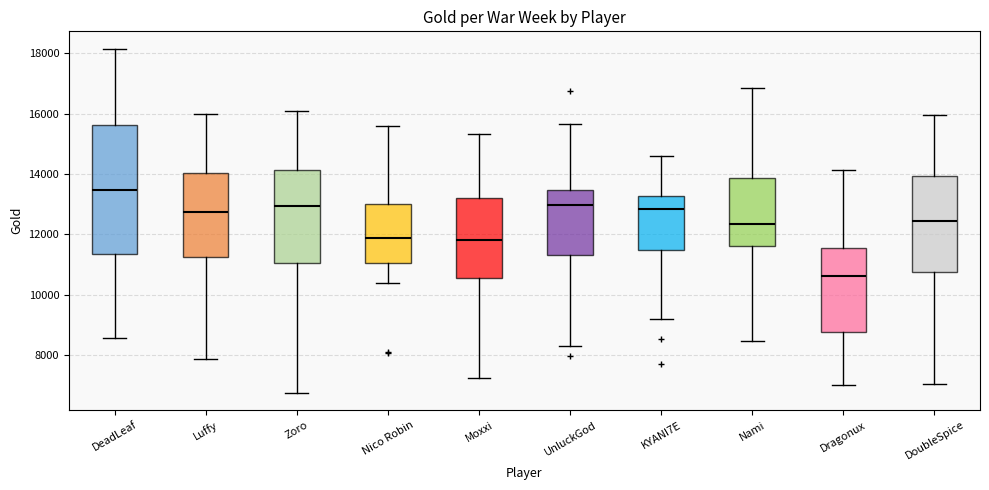

Reading left to right, read every box against the y-axis: the position of its median line, the range the box covers, and the ends of its whiskers. The values are not printed on the chart, so give them approximately, as read against the axis.

DeadLeaf: median 13400, box 11400 to 15600, whiskers 8600 to 18200
Luffy: median 12800, box 11200 to 14000, whiskers 7800 to 16000
Zoro: median 13000, box 11000 to 14200, whiskers 6800 to 16000
Nico Robin: median 11800, box 11000 to 13000, whiskers 10400 to 15600
Moxxi: median 11800, box 10600 to 13200, whiskers 7200 to 15400
UnluckGod: median 13000, box 11400 to 13400, whiskers 8200 to 15600
KYANI7E: median 12800, box 11400 to 13200, whiskers 9200 to 14600
Nami: median 12400, box 11600 to 13800, whiskers 8400 to 16800
Dragonux: median 10600, box 8800 to 11600, whiskers 7000 to 14200
DoubleSpice: median 12400, box 10800 to 14000, whiskers 7000 to 16000